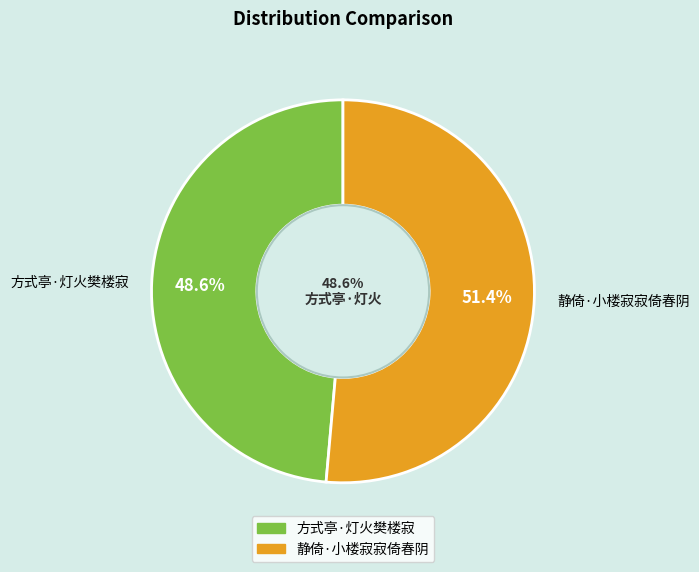

To the nearest percent, what is the average slice percentage?

50%